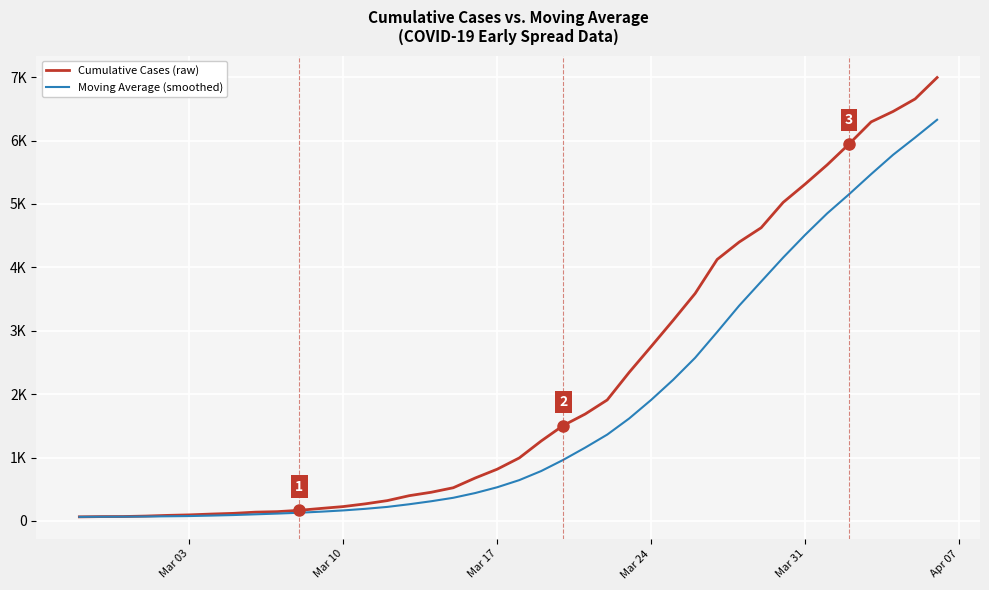

Does the chart have visible grid lines?

Yes